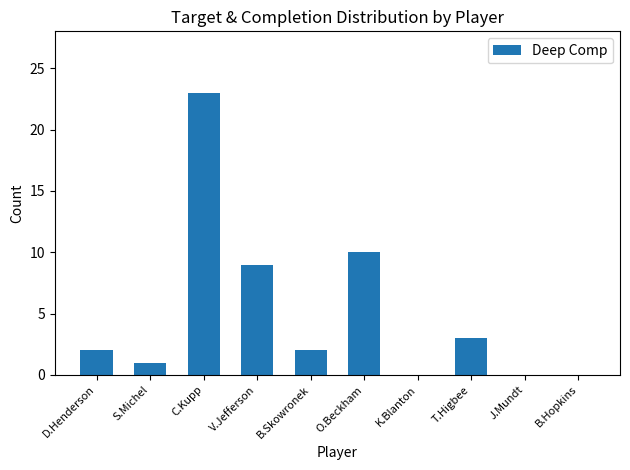

What value does the data have at O.Beckham, to the nearest 10?

10